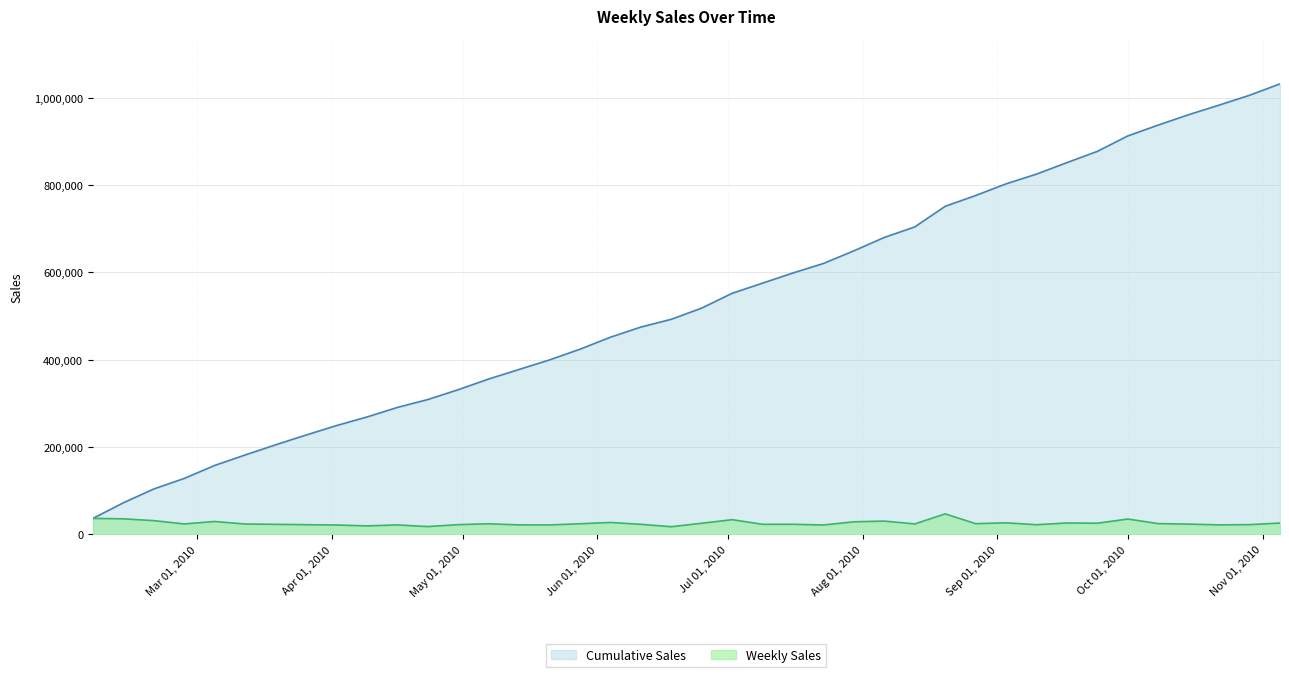

List the series in order of their overall mean, highest first.

Cumulative Sales, Weekly Sales